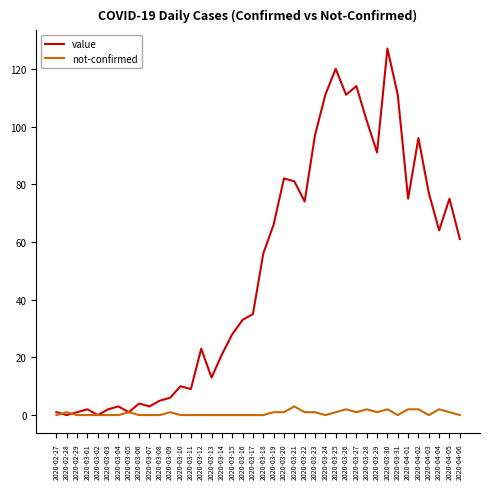

Reading left to right, list all the values displayed in this chart.

value: 1	0	1	2	0	2	3	1	4	3	5	6	10	9	23	13	21	28	33	35	56	66	82	81	74	97	111	120	111	114	102	91	127	111	75	96	77	64	75	61
not-confirmed: 0	1	0	0	0	0	0	1	0	0	0	1	0	0	0	0	0	0	0	0	0	1	1	3	1	1	0	1	2	1	2	1	2	0	2	2	0	2	1	0